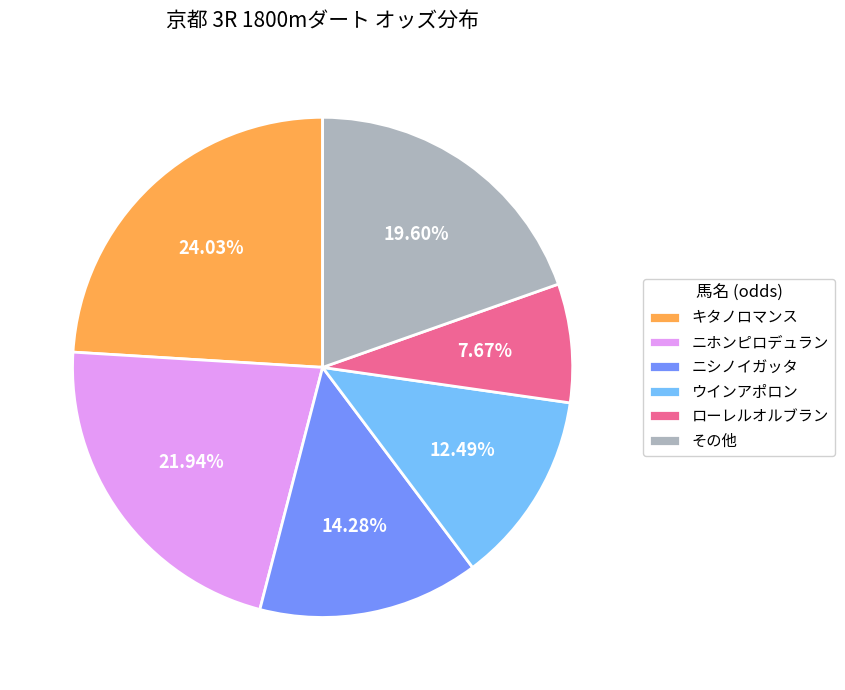

Between ニホンピロデュラン and ローレルオルブラン, which is larger?

ニホンピロデュラン